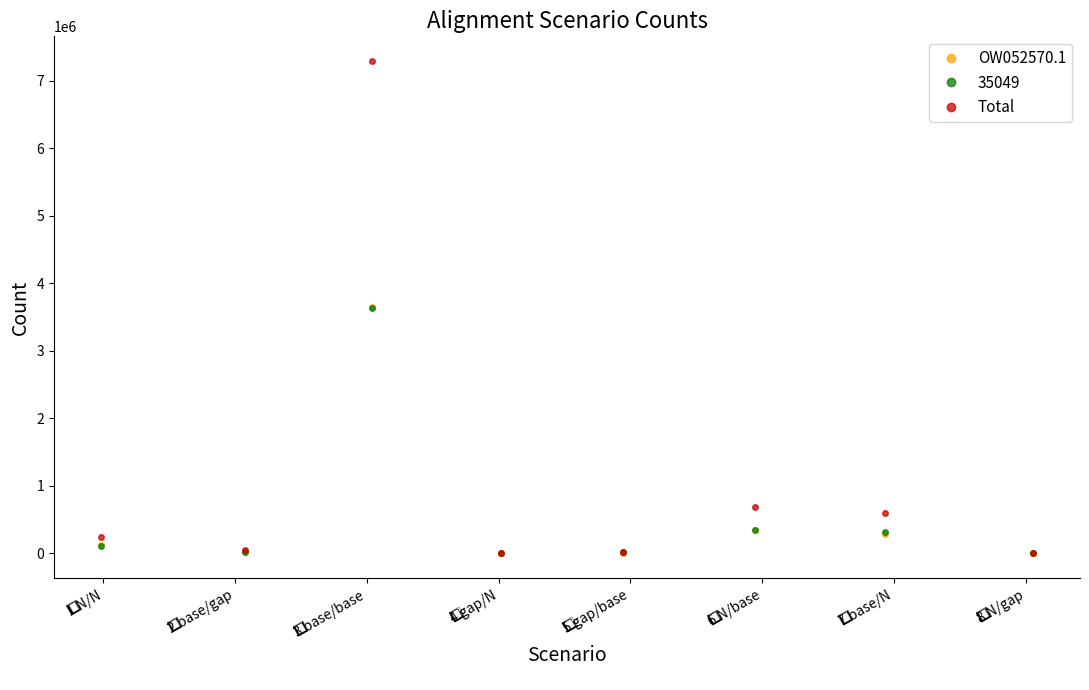

True or false: OW052570.1 has more than 2 points higher than both neighbors.

False